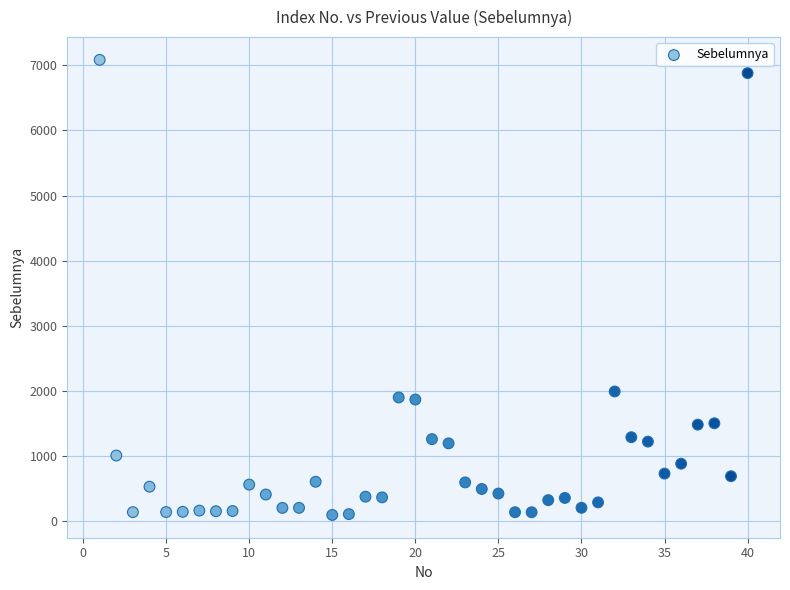

What Y value in the scatter plot is closest to 3589?

1992.8